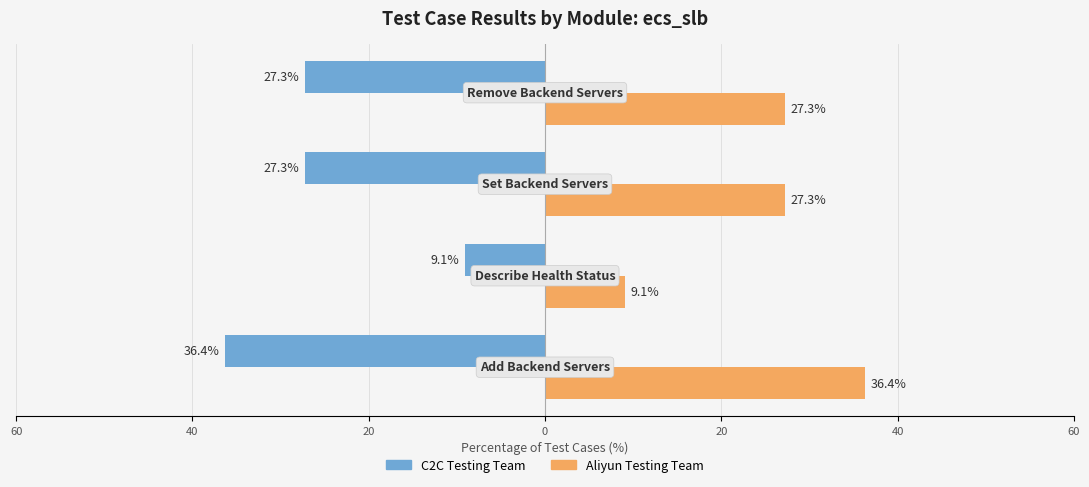

What are all the series names shown in the legend?

C2C Testing Team, Aliyun Testing Team